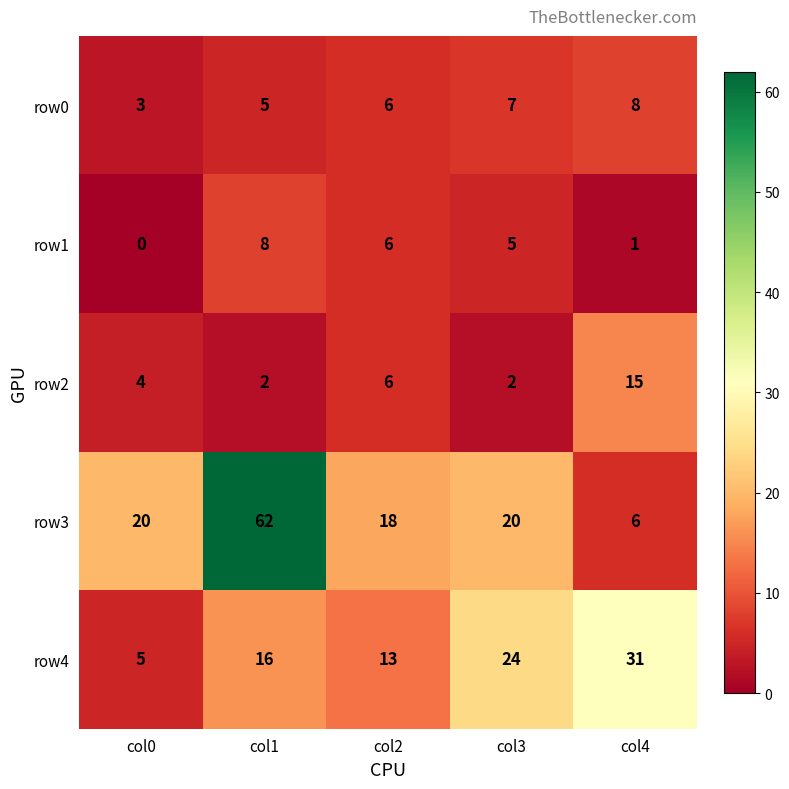

What is the sum of all row4 values?

89